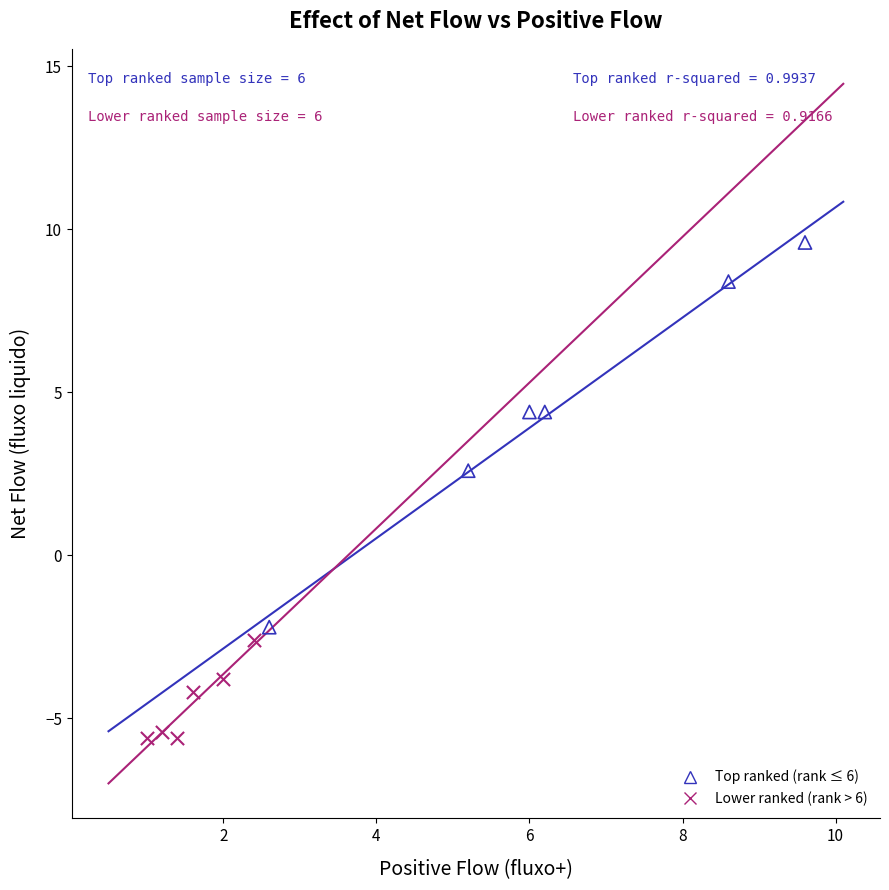

Which series contains the highest Y value?

Top ranked (rank ≤ 6)